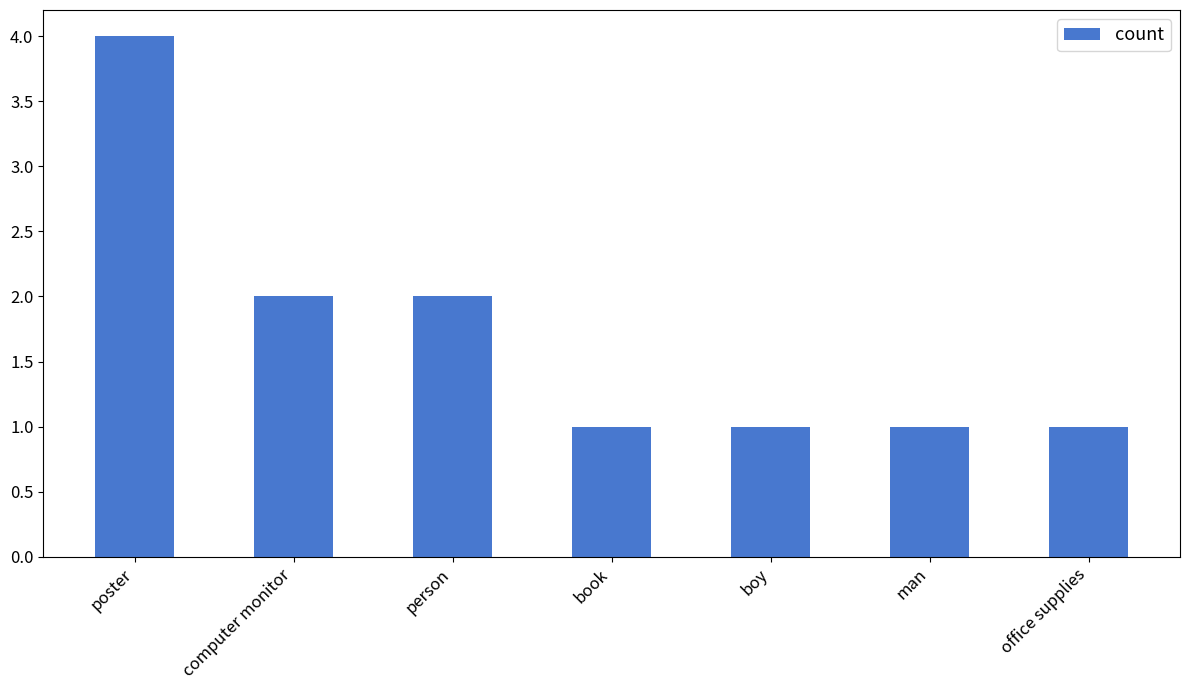

What is the minimum value shown in the chart?

1